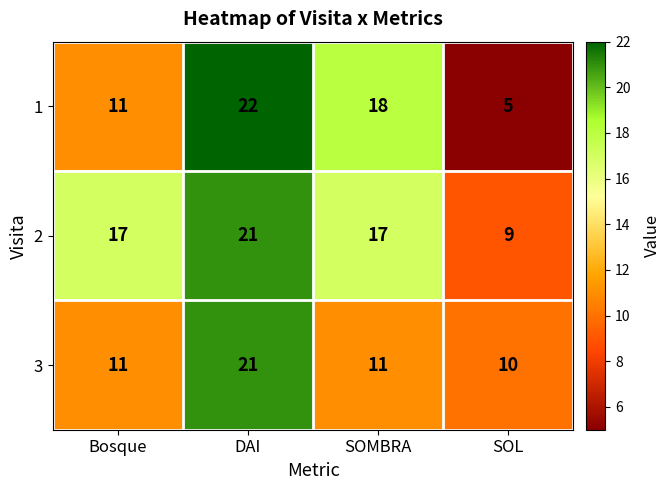

What value does the 2 series have at SOL?

9